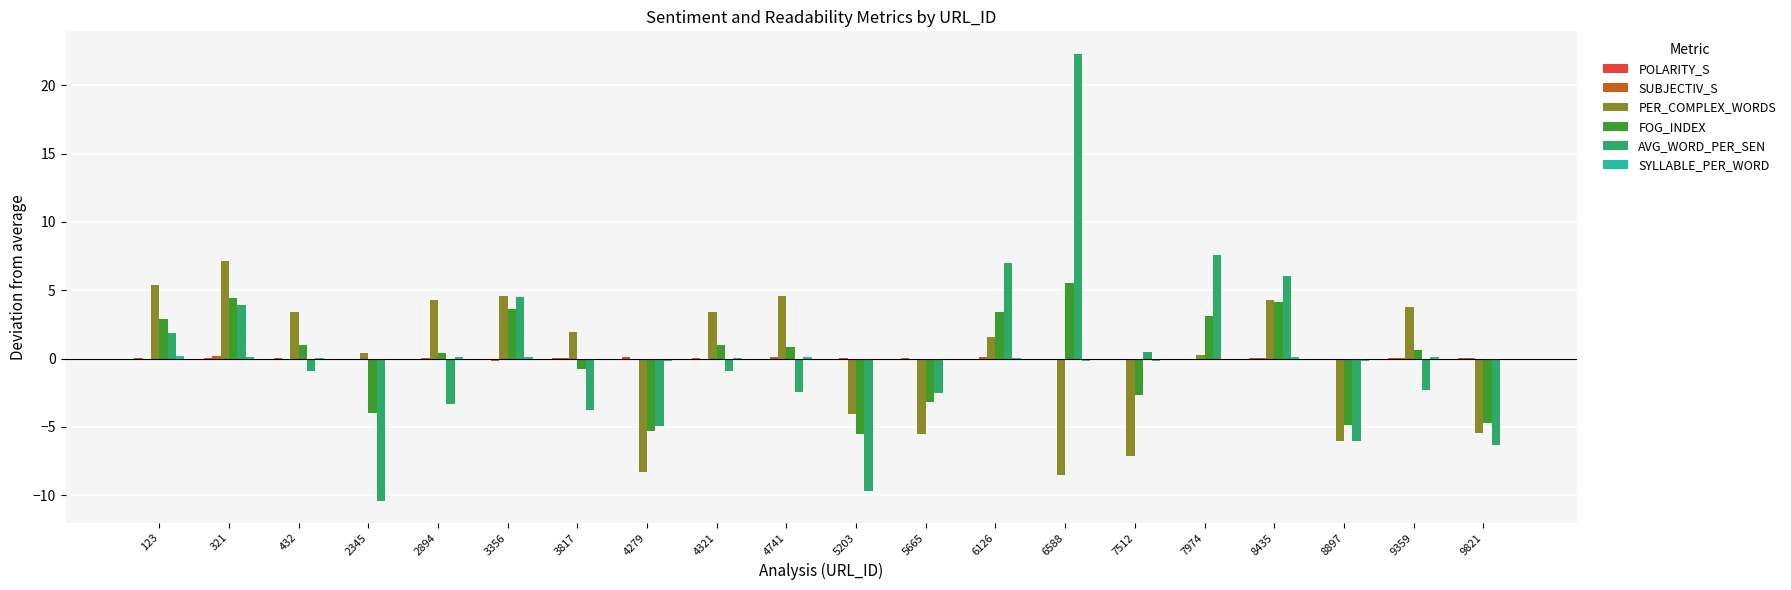

The value of PER_COMPLEX_WORDS at 4321 is 5.4. True or false?

False